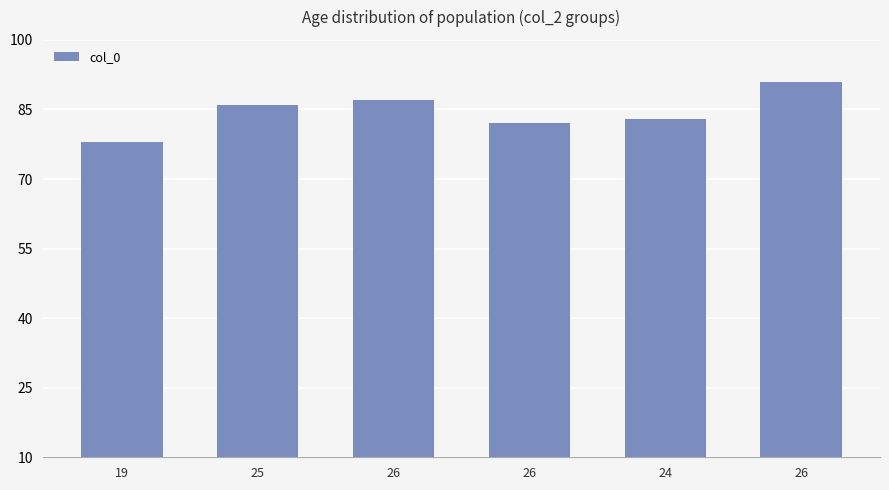

At which label does the data first exceed 86?

26